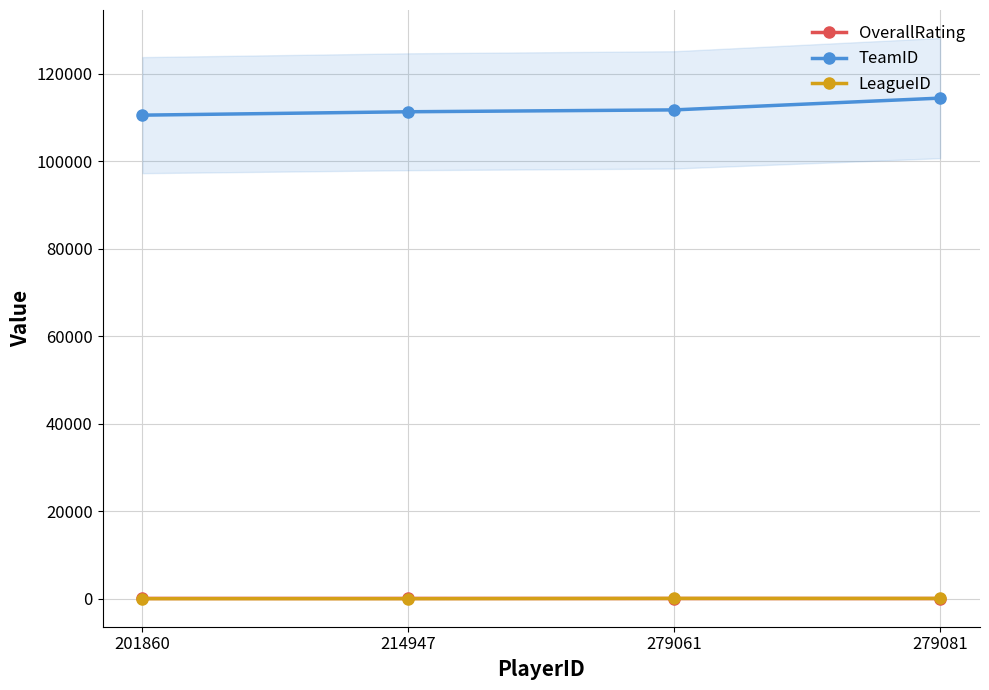

At which label does OverallRating first exceed 70?

201860